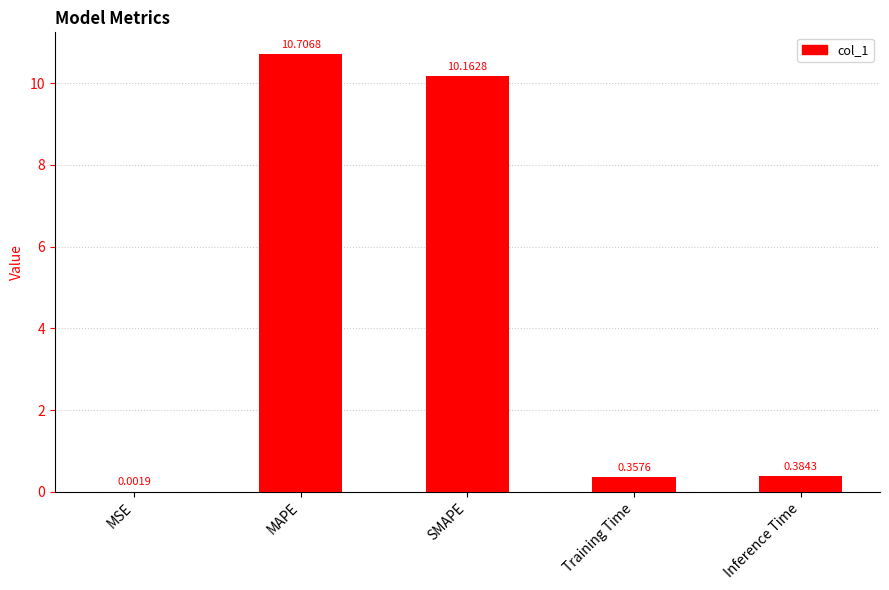

True or false: the data shows 6.0 at MAPE.

False